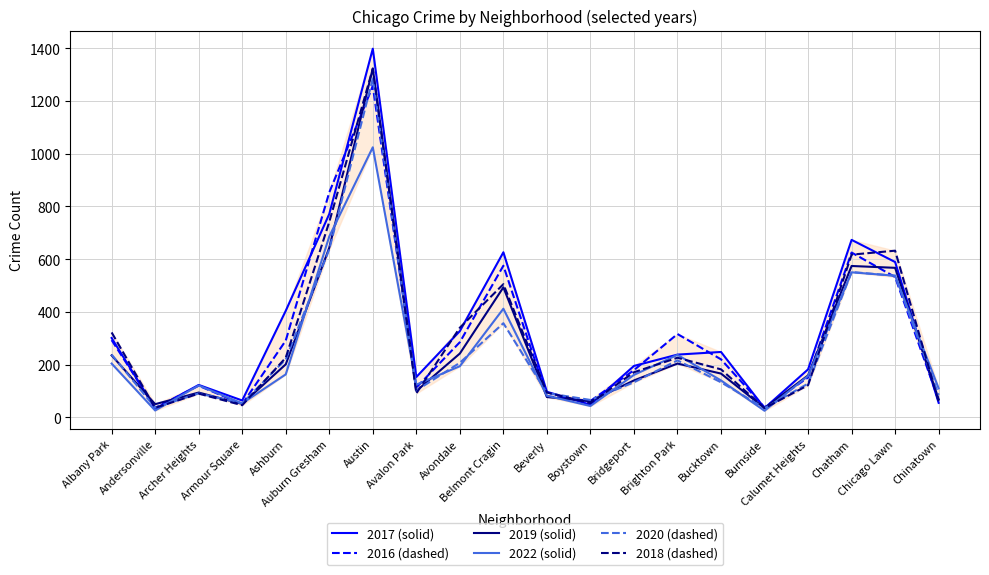

True or false: 2022 (solid) has a value of 121 at Archer Heights.

True